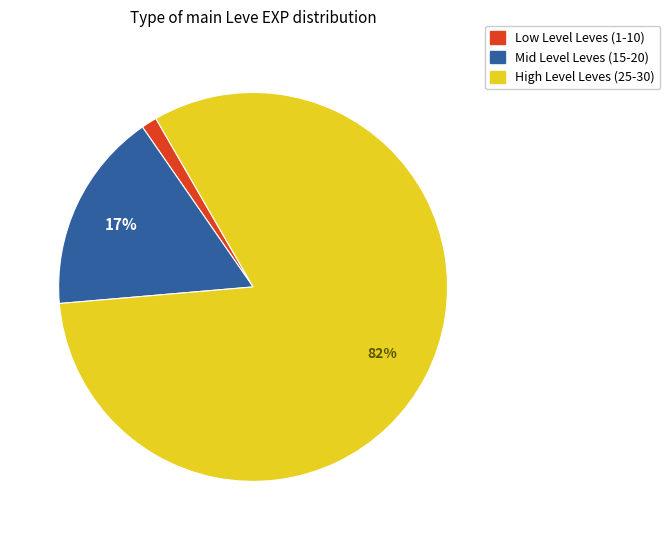

How many segments does this pie chart have?

3